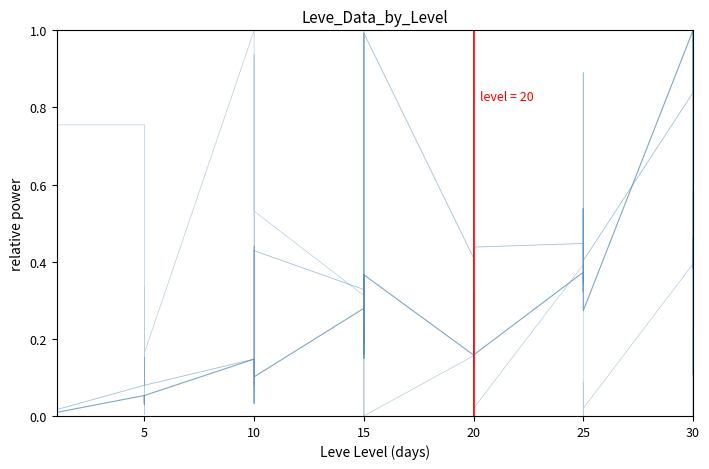

What is the sum of all Leve EXP values?

8.2